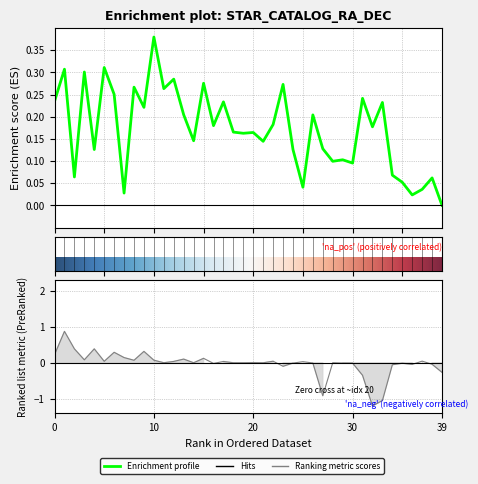

True or false: Declination has a value of 0.1 at Castor.

False